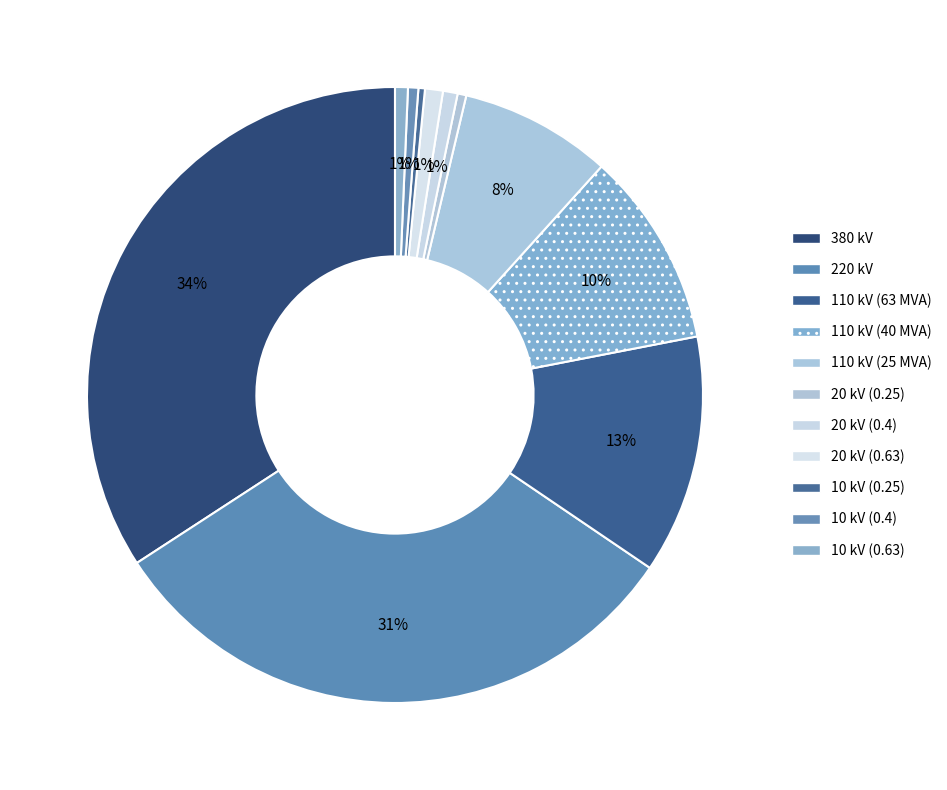

Is it true that 10 kV (0.25) is 0% of the pie?

True